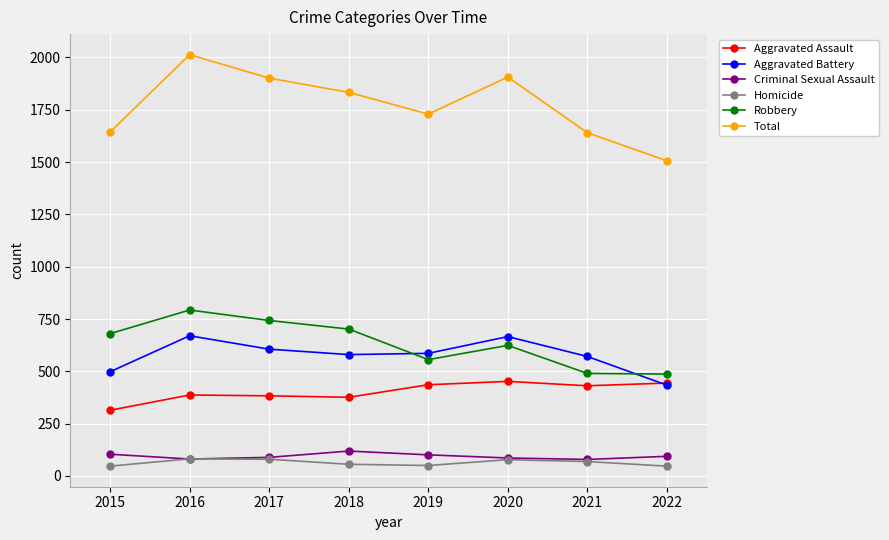

Is the value of Criminal Sexual Assault at 2017 greater than the value of Total at 2015?

No